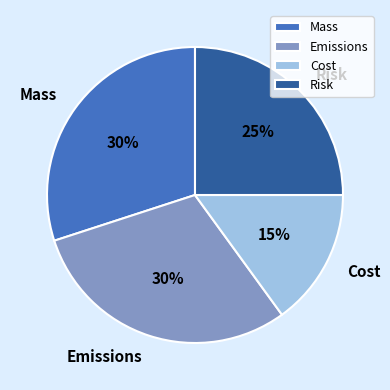

Which category has the smallest portion of the pie?

Cost